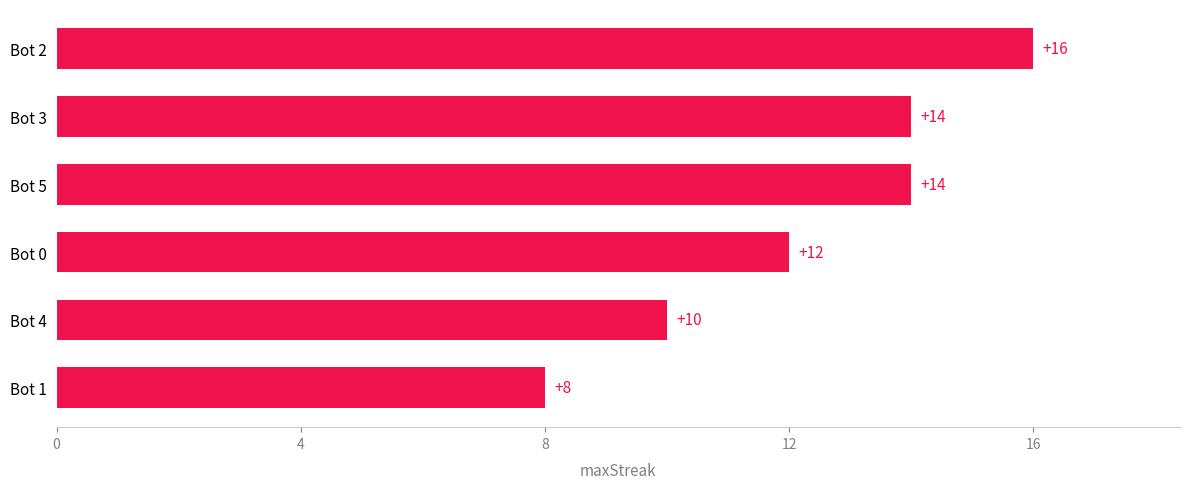

Reading bottom to top, transcribe all the data shown in this chart.

8	10	12	14	14	16